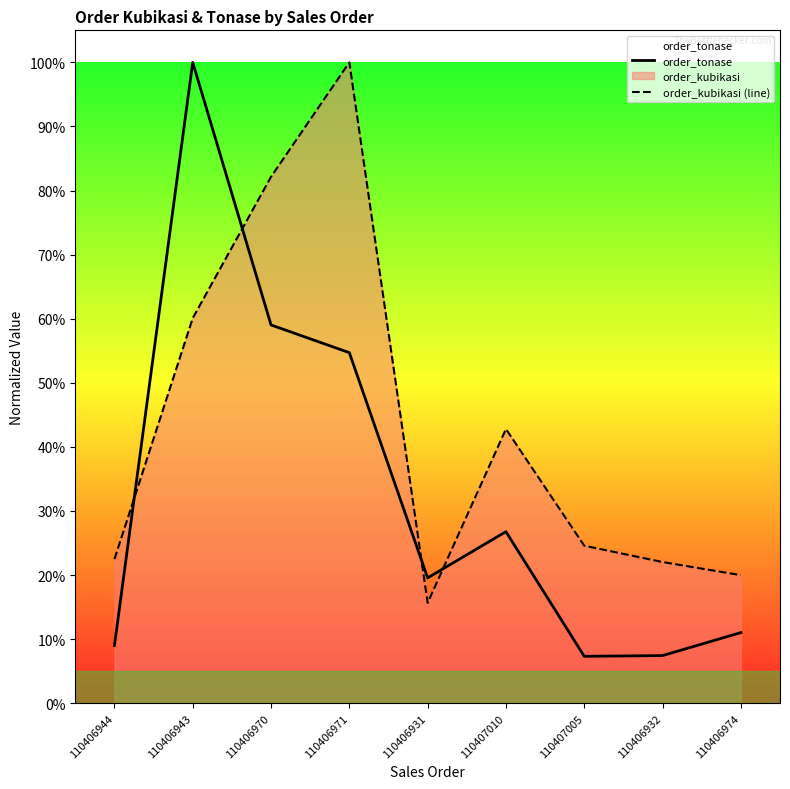

What are all the series names shown in the legend?

order_tonase, order_kubikasi (line)